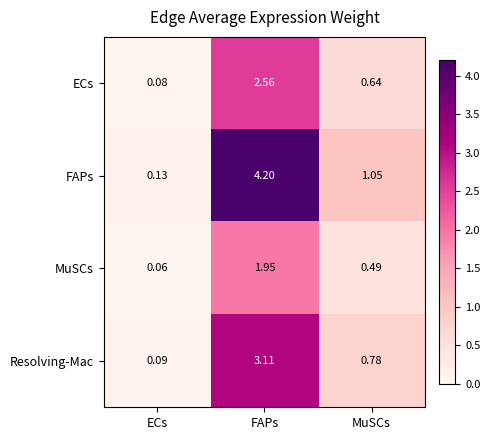

Which series has the largest range (max minus min)?

FAPs